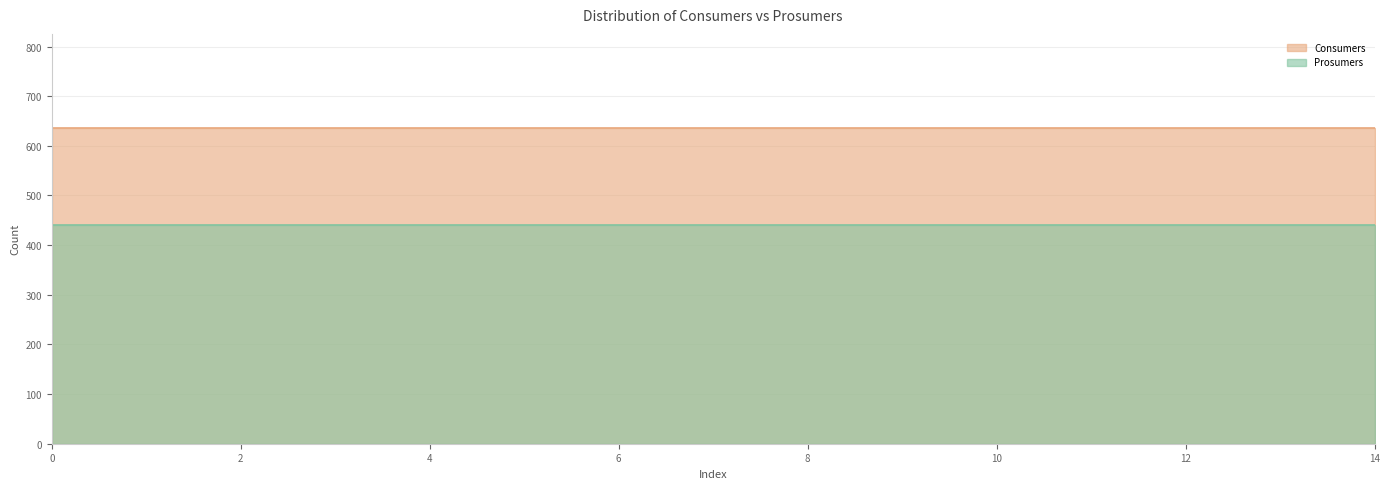

True or false: Prosumers has more than 0 interior local peaks.

False